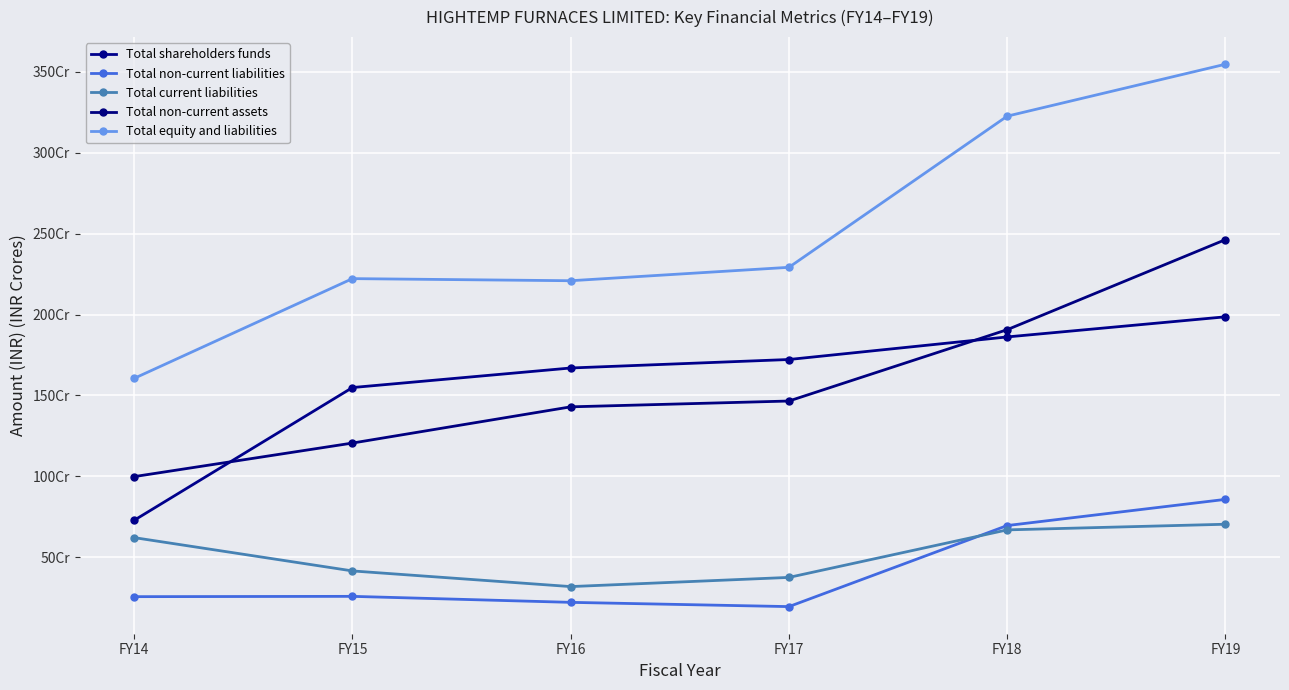

What is the average value of the Total current liabilities series?

517198937